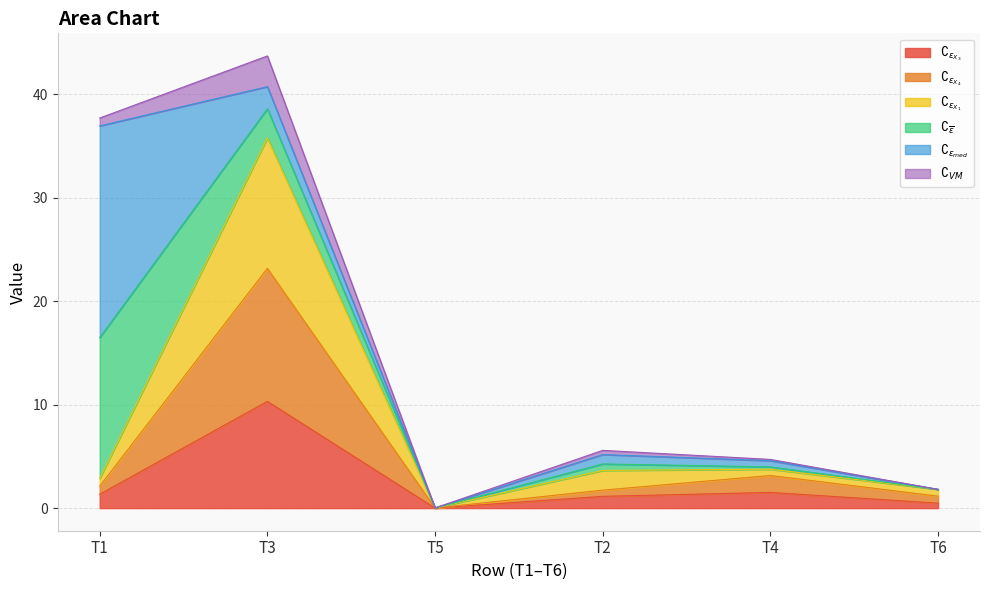

Where does the $\complement_{\epsilon_{X_1}}$ series first go above 3?

T3